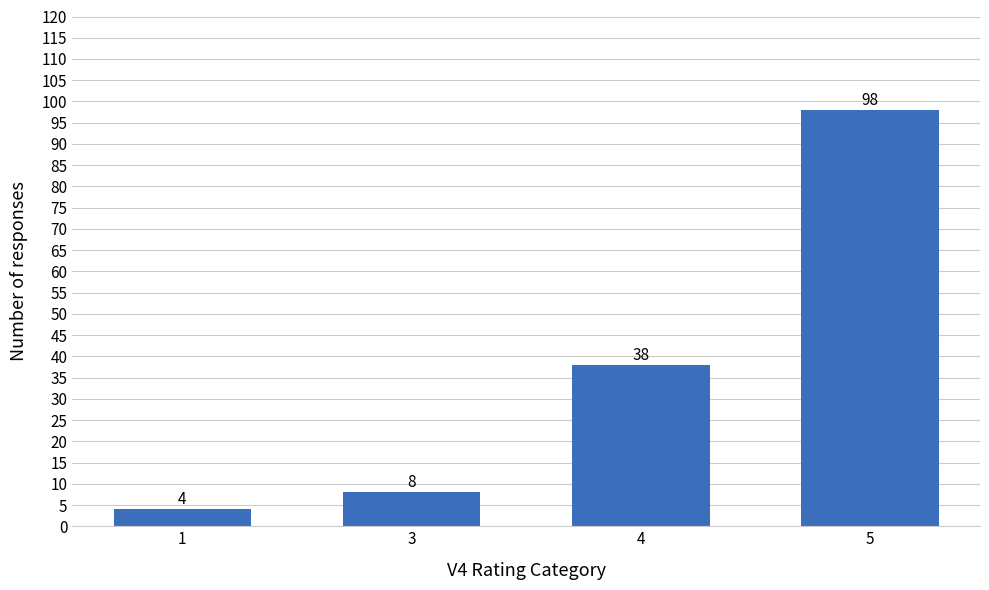

What value does the data have at 1?

4